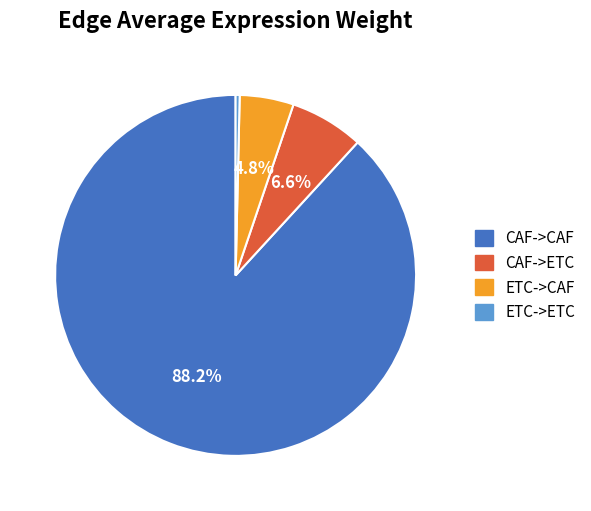

What is the smallest slice in the pie chart?

ETC->ETC